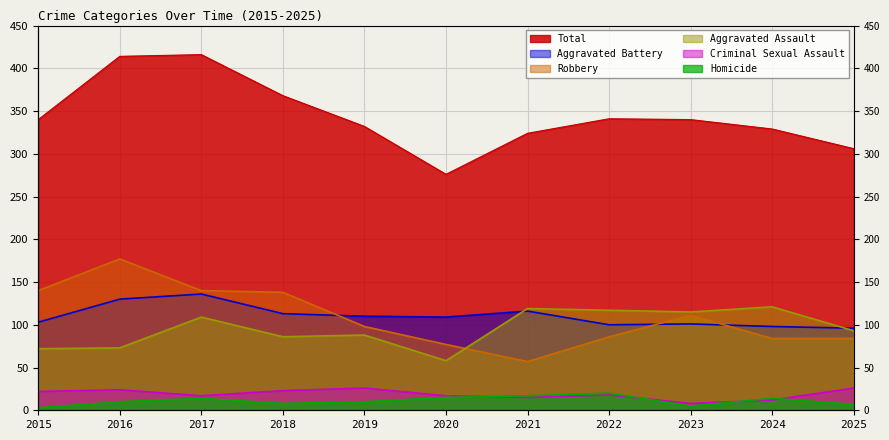

Is the value of Robbery at 2025 greater than the value of Homicide at 2017?

Yes